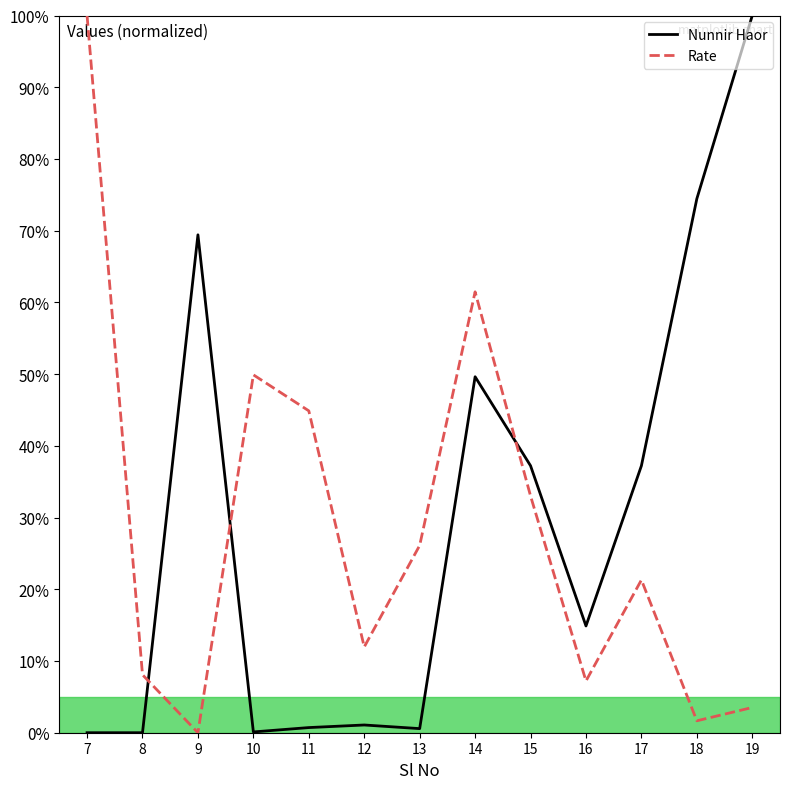

Where is the first local minimum for Rate?

9